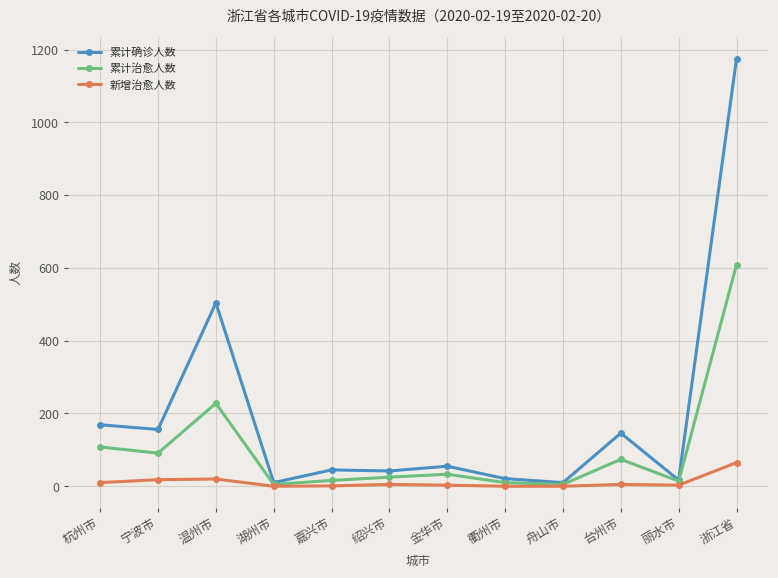

What position from the right is 丽水市?

2